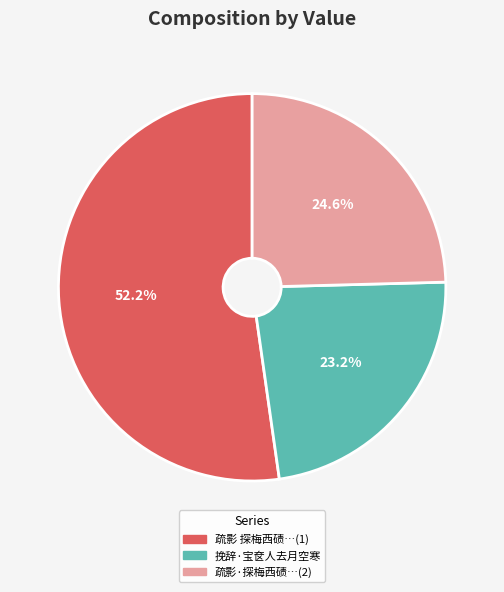

What is the ratio of the value at 疏影·探梅西碛…(2) to the value at 疏影 探梅西碛…(1)?

0.5